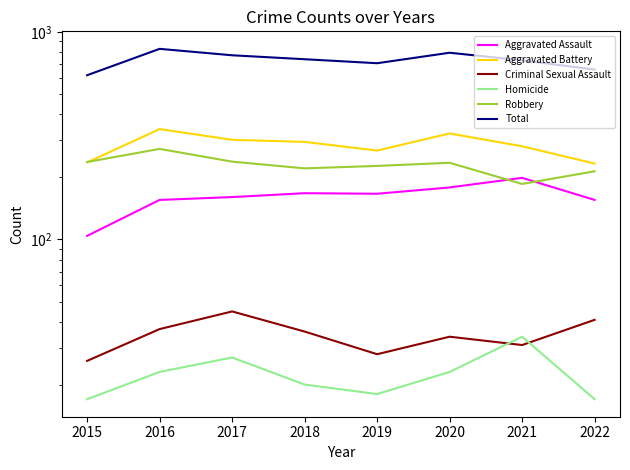

Reading left to right, what are all the values shown in this chart?

Aggravated Assault: 104	155	160	167	166	178	198	155
Aggravated Battery: 235	340	302	295	268	324	281	232
Criminal Sexual Assault: 26	37	45	36	28	34	31	41
Homicide: 17	23	27	20	18	23	34	17
Robbery: 236	273	237	220	226	234	185	213
Total: 618	828	771	738	706	793	729	658